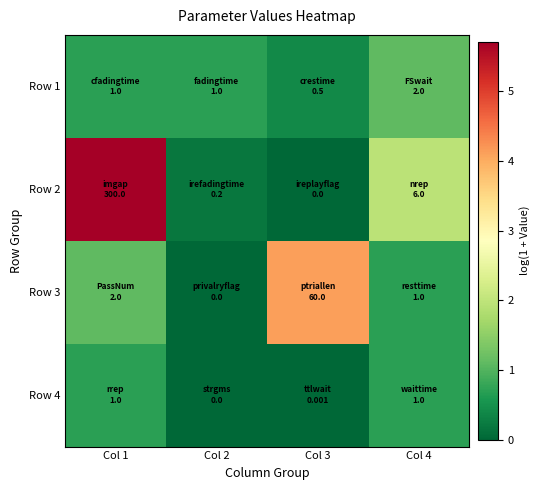

What is the total value across all series at Col 3?

4.5